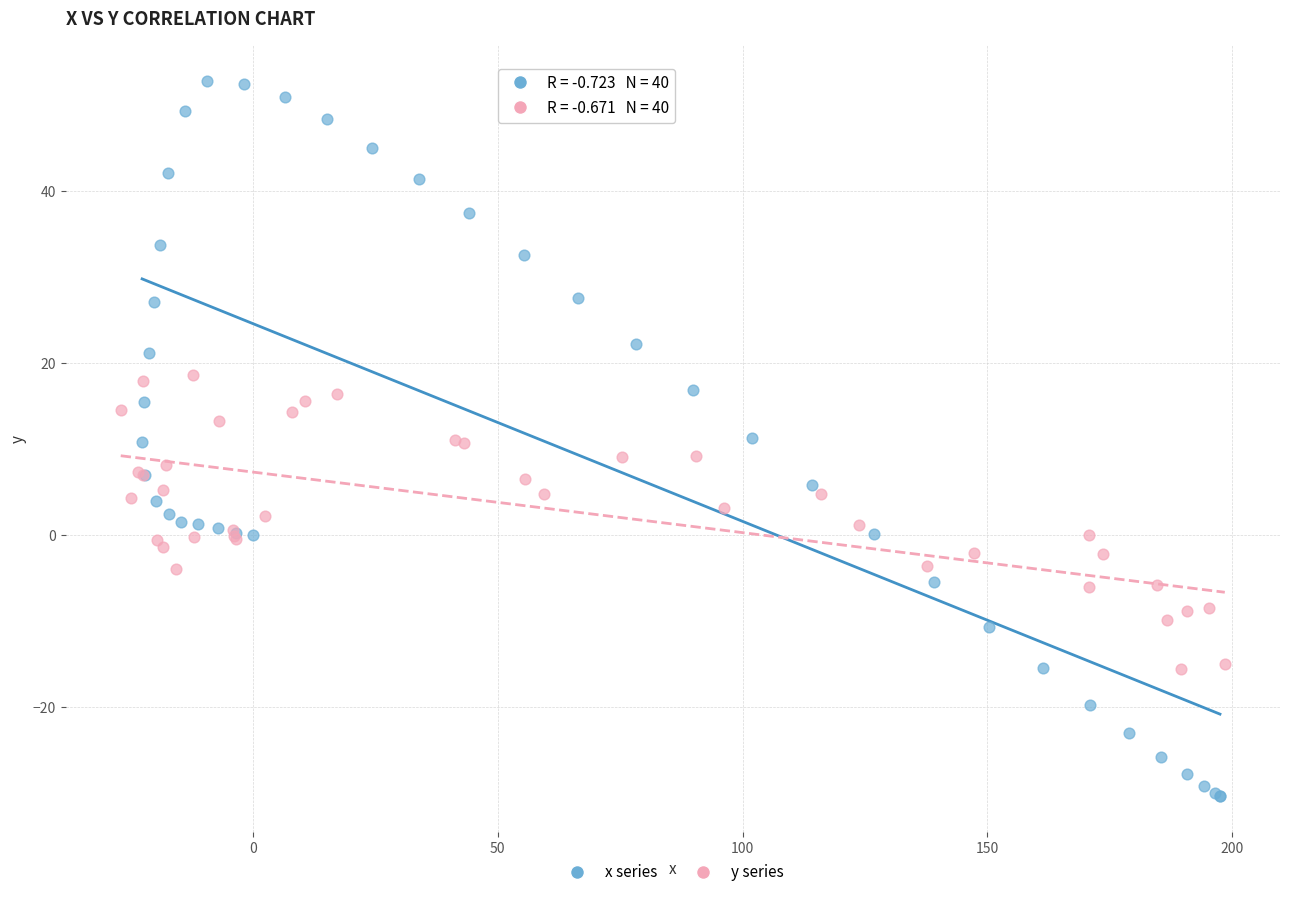

What are all the series names shown in the legend?

x series, y series